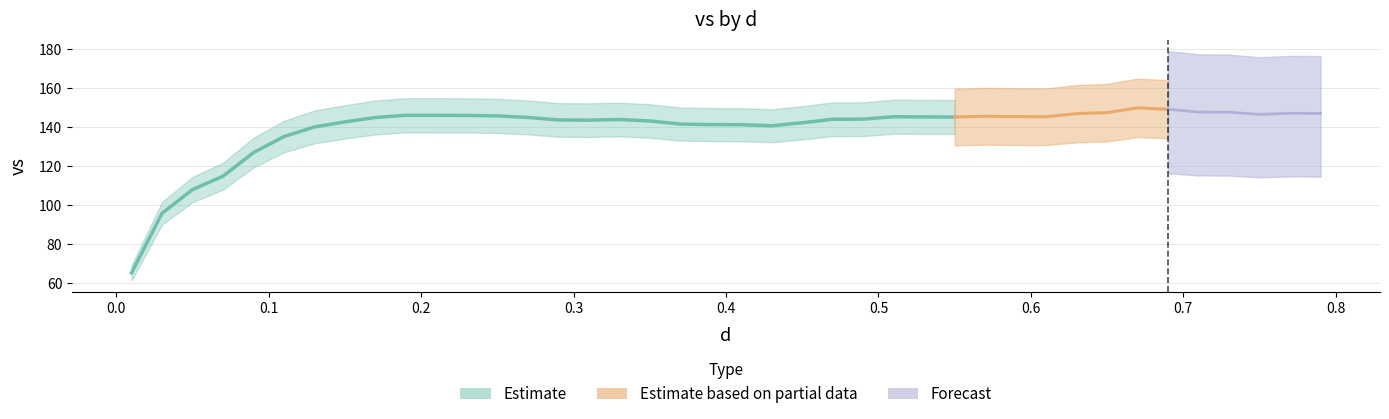

What is the change in value from 3 to 6?

+25.2